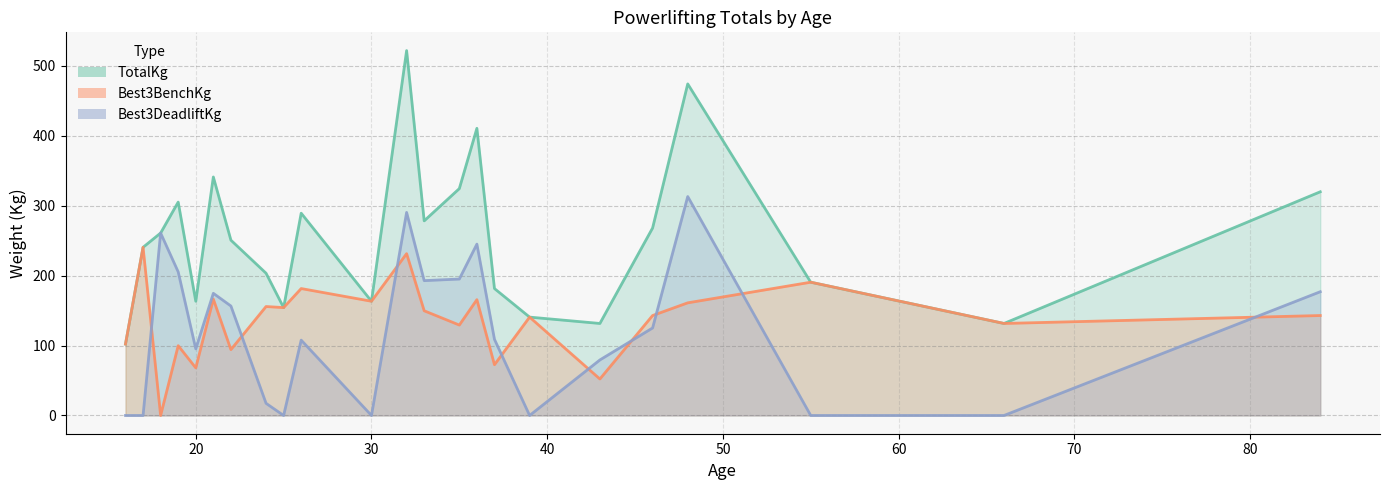

Which series changed the most between 48 and 48?

TotalKg